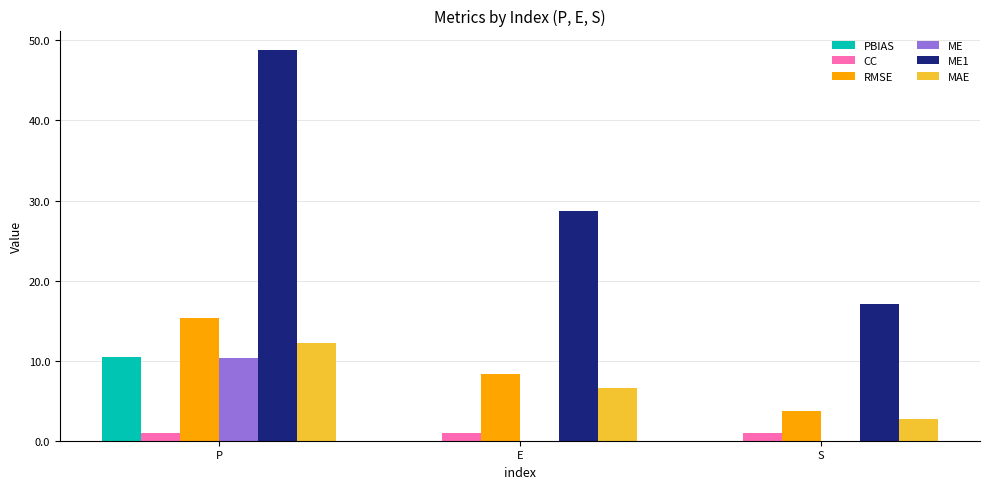

What value does the RMSE series have at P?

15.3